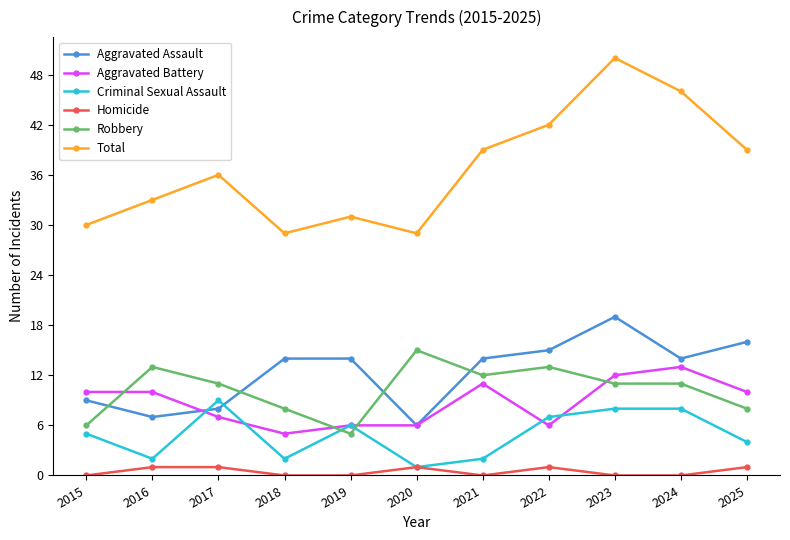

Reading left to right, what are all the values shown in this chart?

Aggravated Assault: 2015=9	2016=7	2017=8	2018=14	2019=14	2020=6	2021=14	2022=15	2023=19	2024=14	2025=16
Aggravated Battery: 2015=10	2016=10	2017=7	2018=5	2019=6	2020=6	2021=11	2022=6	2023=12	2024=13	2025=10
Criminal Sexual Assault: 2015=5	2016=2	2017=9	2018=2	2019=6	2020=1	2021=2	2022=7	2023=8	2024=8	2025=4
Homicide: 2015=0	2016=1	2017=1	2018=0	2019=0	2020=1	2021=0	2022=1	2023=0	2024=0	2025=1
Robbery: 2015=6	2016=13	2017=11	2018=8	2019=5	2020=15	2021=12	2022=13	2023=11	2024=11	2025=8
Total: 2015=30	2016=33	2017=36	2018=29	2019=31	2020=29	2021=39	2022=42	2023=50	2024=46	2025=39